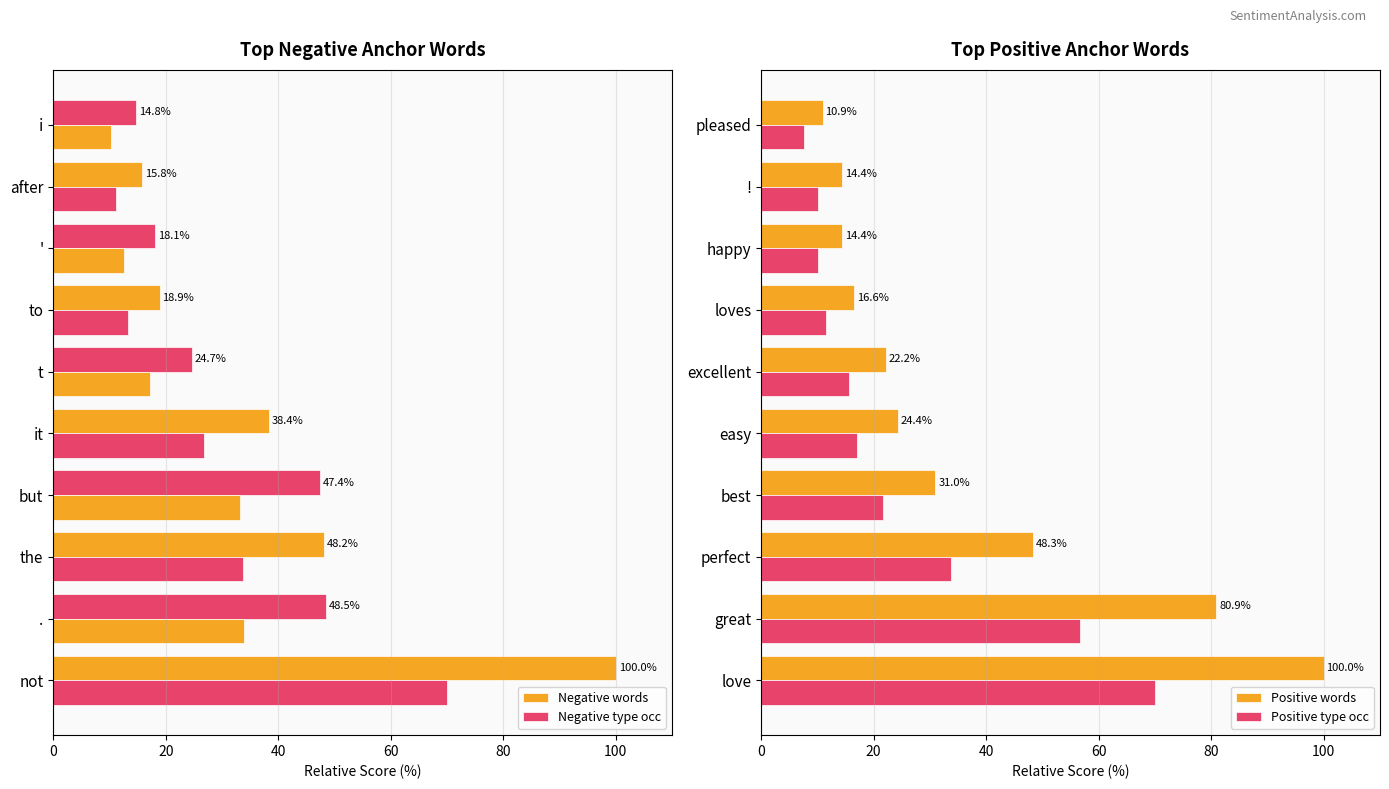

Which series has the largest range (max minus min)?

Positive words